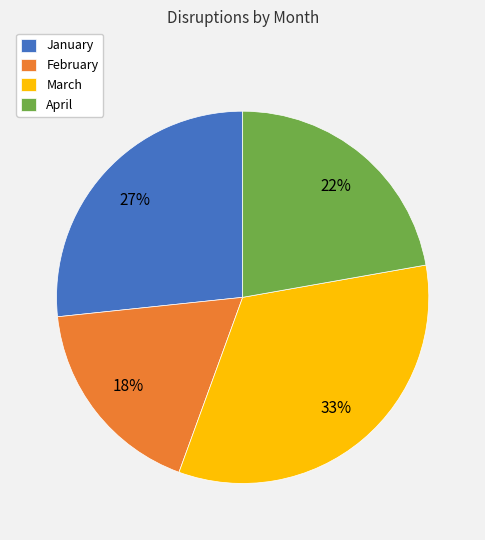

Count the number of slices in the pie.

4